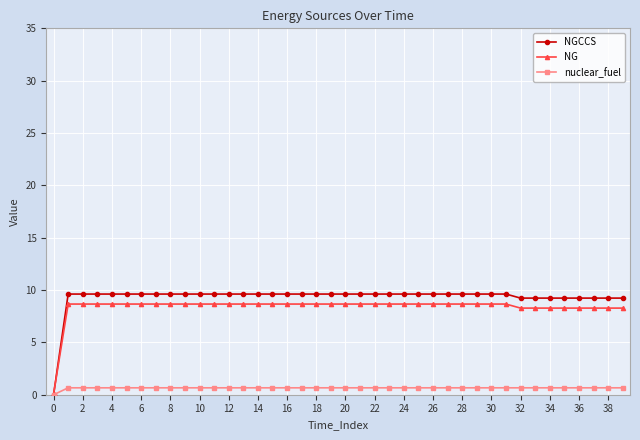

Which series has the widest spread of values?

NGCCS